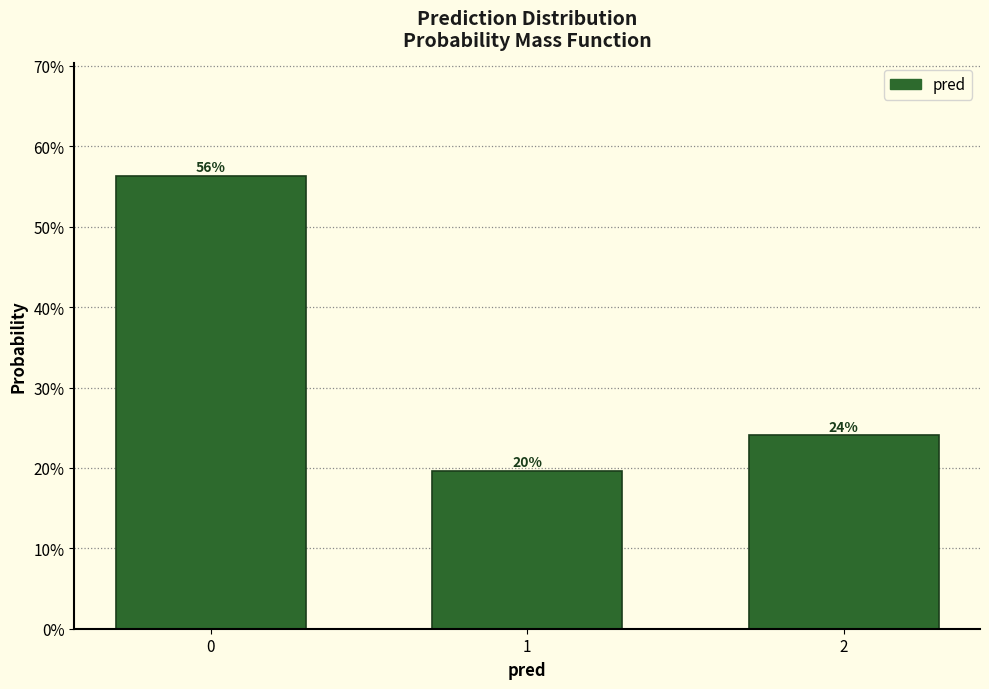

Does the chart contain any negative values?

No